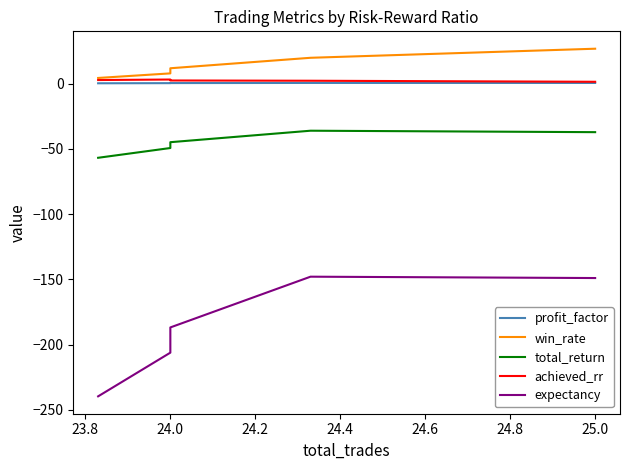

Which series changed the most between 23.6 and 24.4?

expectancy